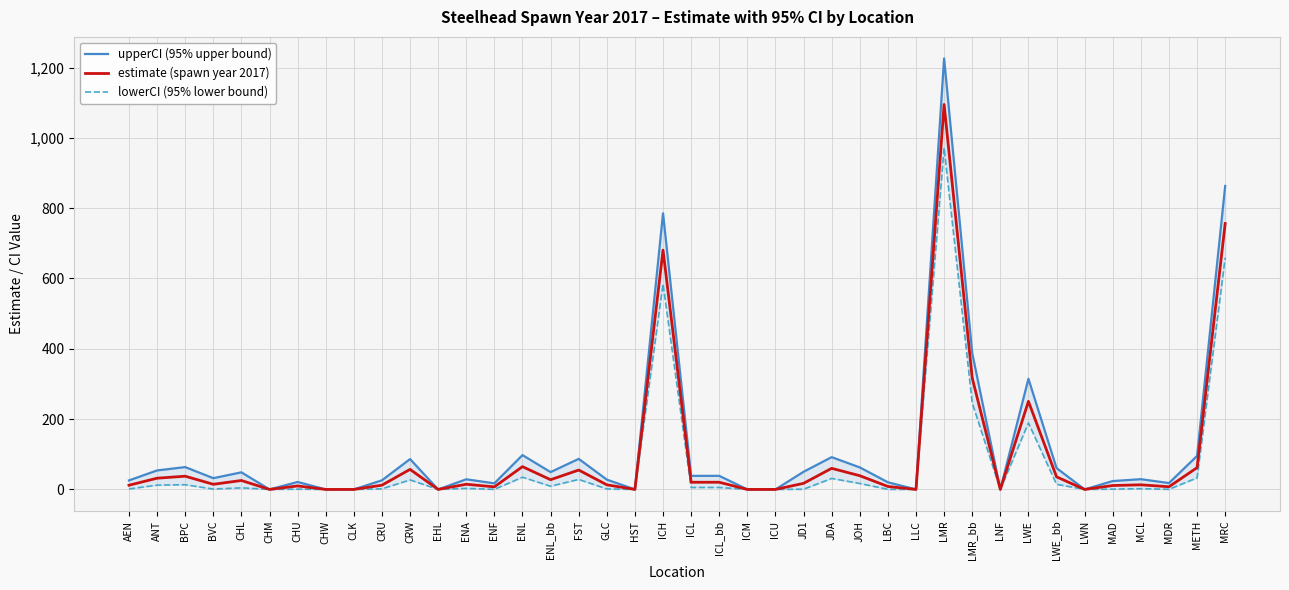

True or false: estimate (spawn year 2017) has a value of 12.1 at CRU.

True